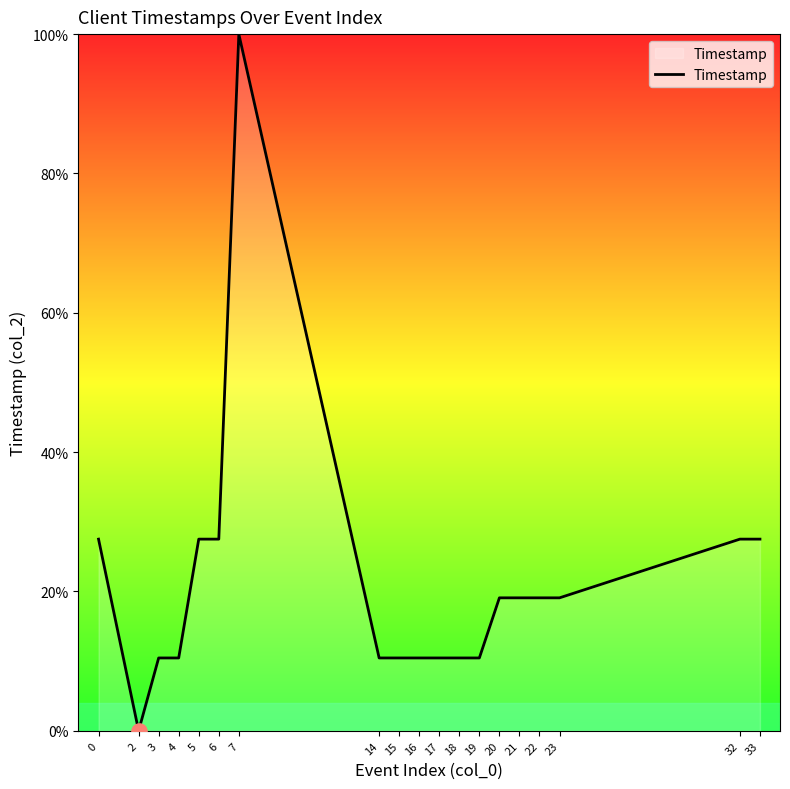

Between 7 and 21, which is larger?

7